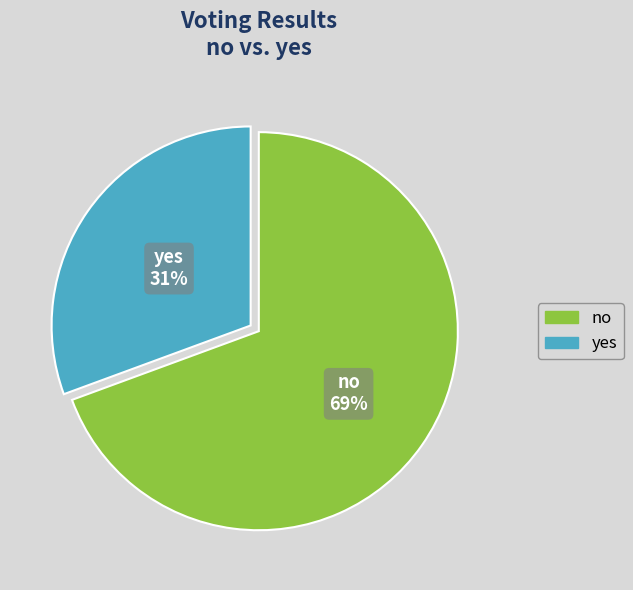

To the nearest percent, what is the combined percentage of yes and no?

100%